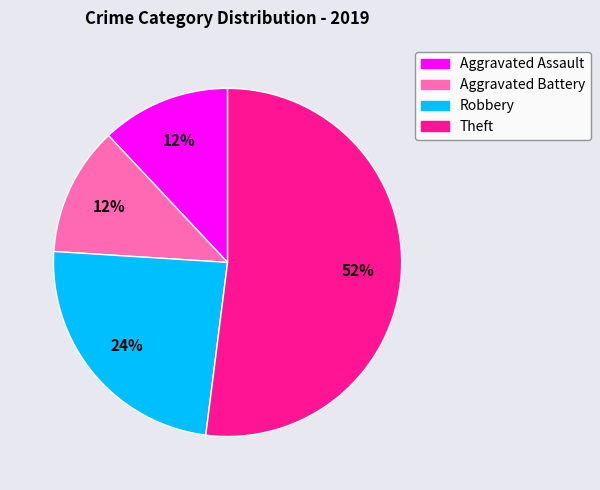

Between Aggravated Battery and Robbery, which is larger?

Robbery